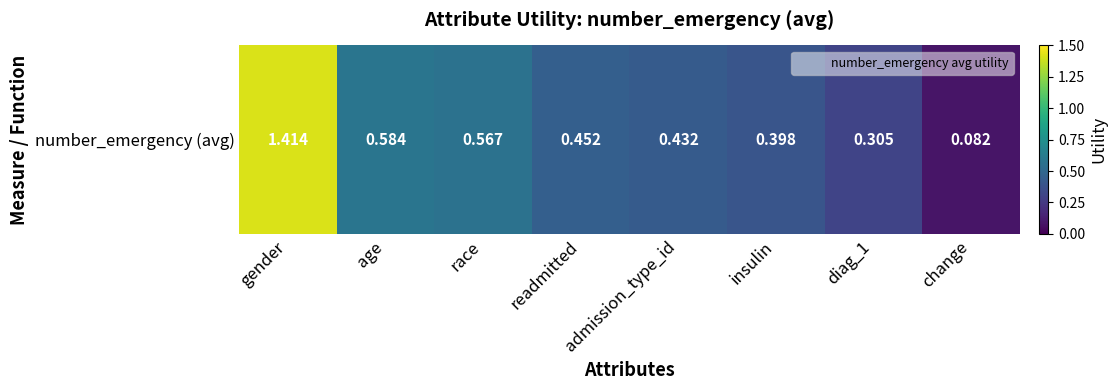

Rank the categories by value from lowest to highest.

change, diag_1, insulin, admission_type_id, readmitted, race, age, gender